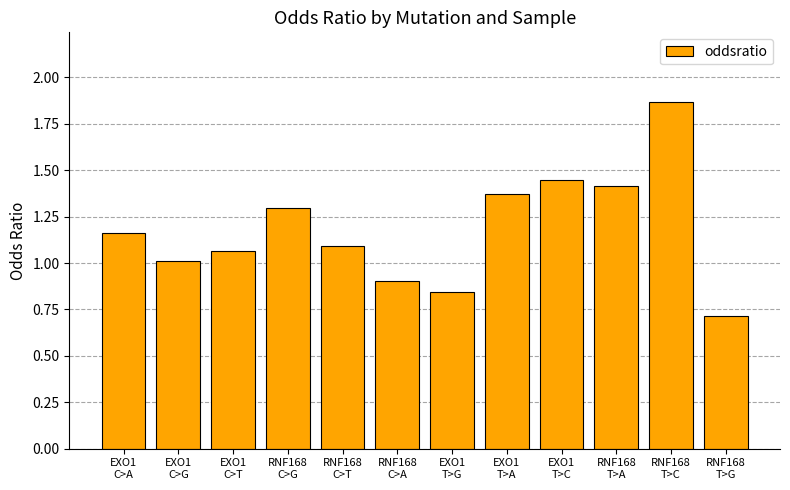

Rank the categories by value from lowest to highest.

RNF168
T>G, EXO1
T>G, RNF168
C>A, EXO1
C>G, EXO1
C>T, RNF168
C>T, EXO1
C>A, RNF168
C>G, EXO1
T>A, RNF168
T>A, EXO1
T>C, RNF168
T>C